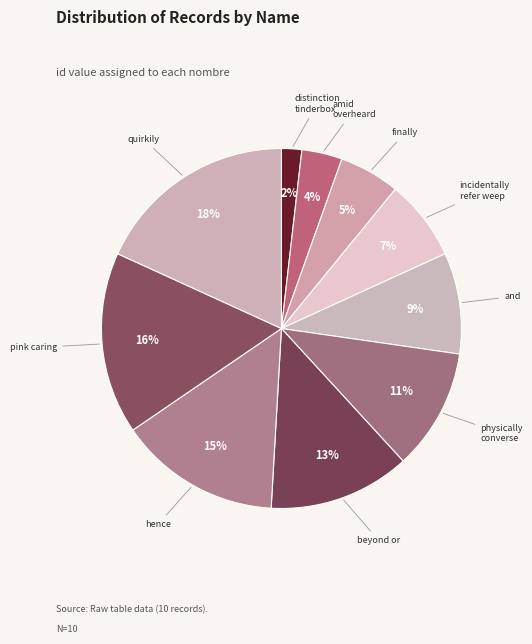

Is there a majority slice in this chart?

No